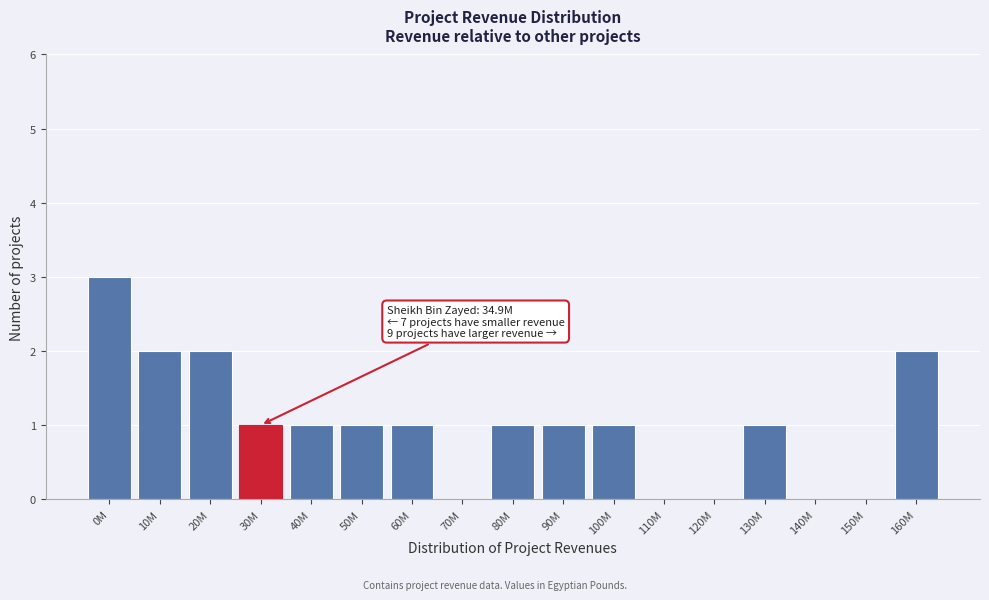

Reading left to right, list all the values displayed in this chart.

0M=3	10M=2	20M=2	30M=1	40M=1	50M=1	60M=1	70M=0	80M=1	90M=1	100M=1	110M=0	120M=0	130M=1	140M=0	150M=0	160M=2